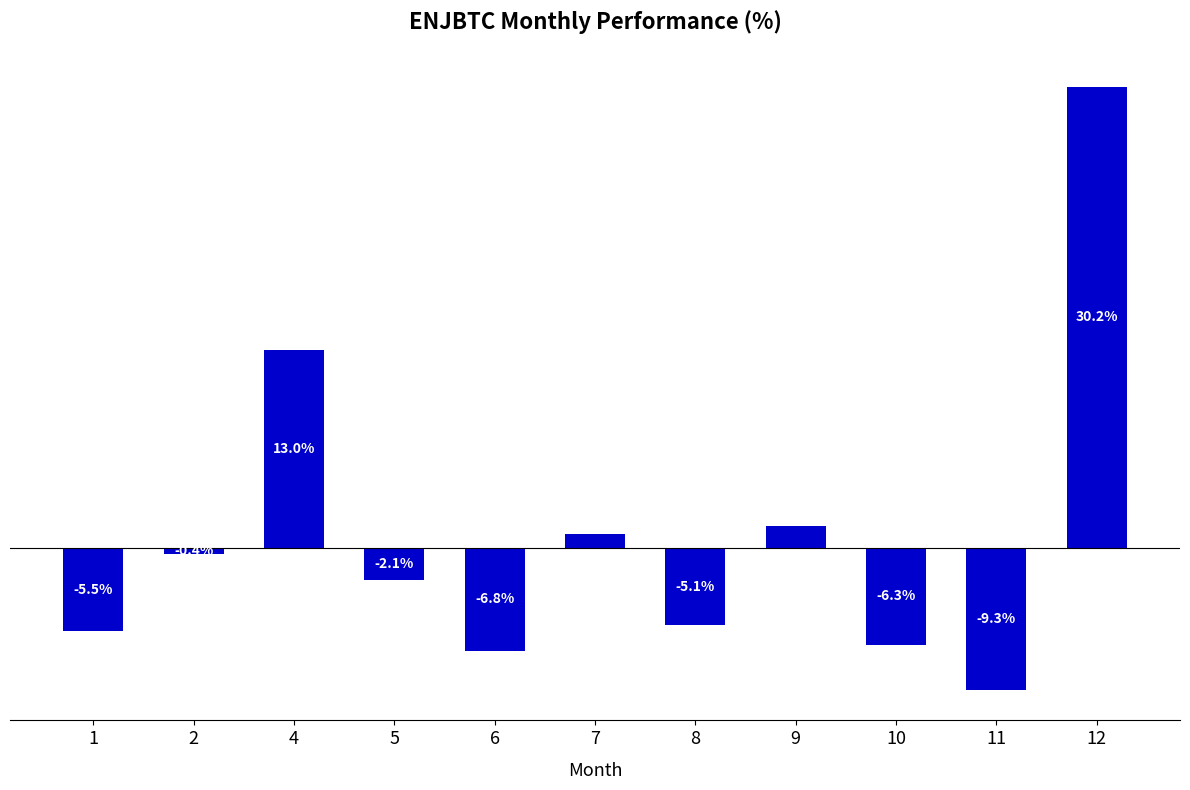

List the labels in order of value, largest first.

12, 4, 9, 7, 2, 5, 8, 1, 10, 6, 11